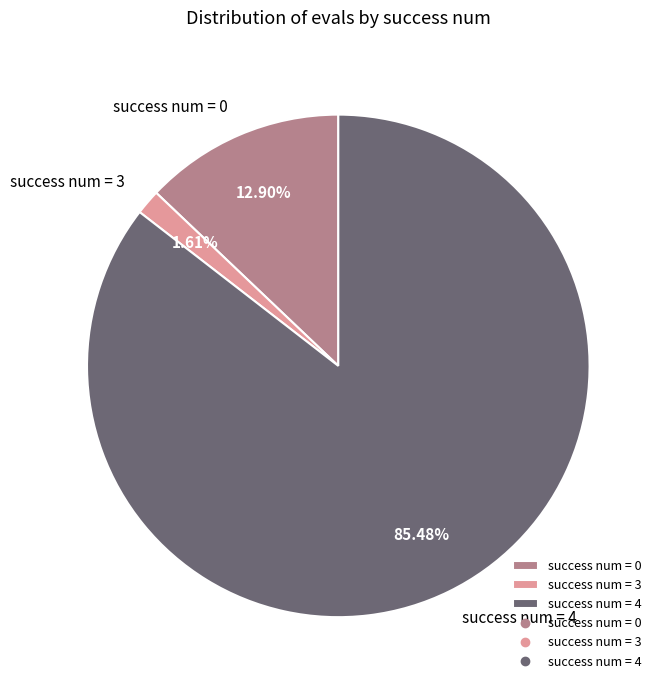

Rank the categories by value from lowest to highest.

success num = 3, success num = 0, success num = 4